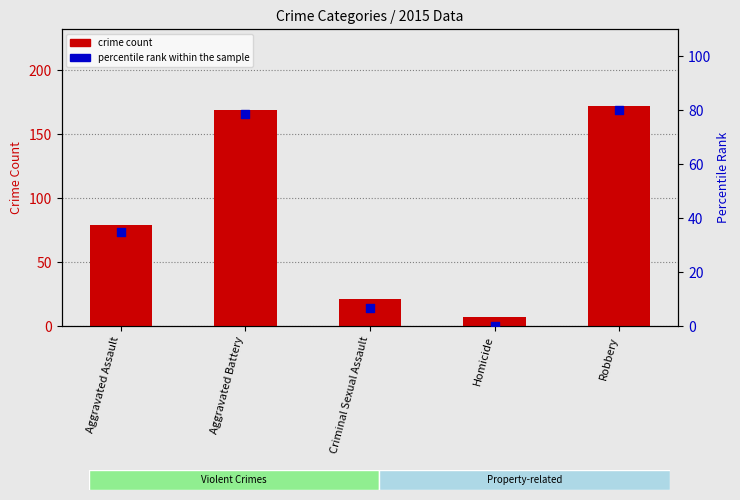

Which series reaches the minimum Y coordinate?

percentile rank within sample